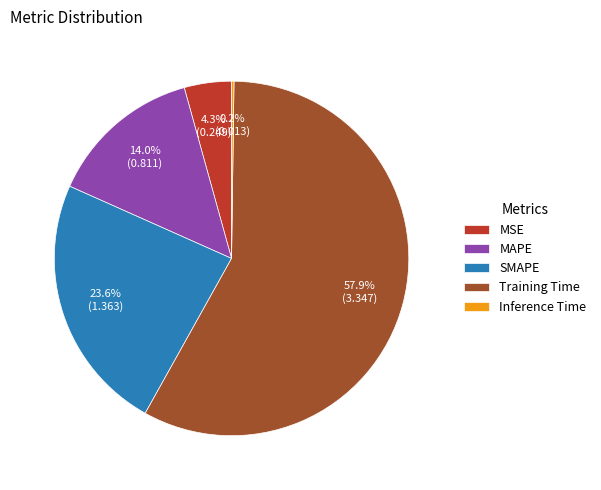

What portion of the pie excludes SMAPE?

76.4%